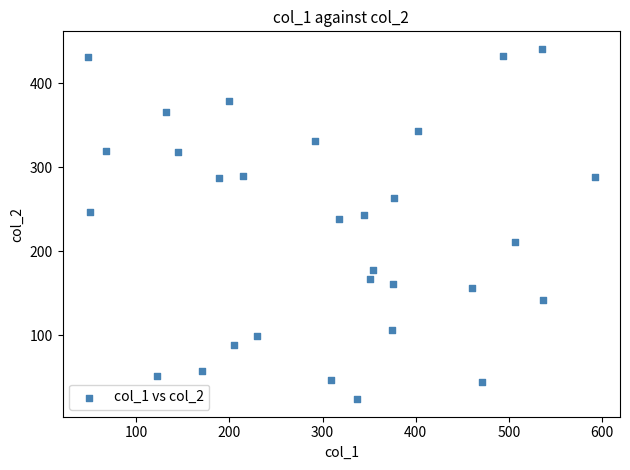

What Y value in the scatter plot is closest to 232?

238